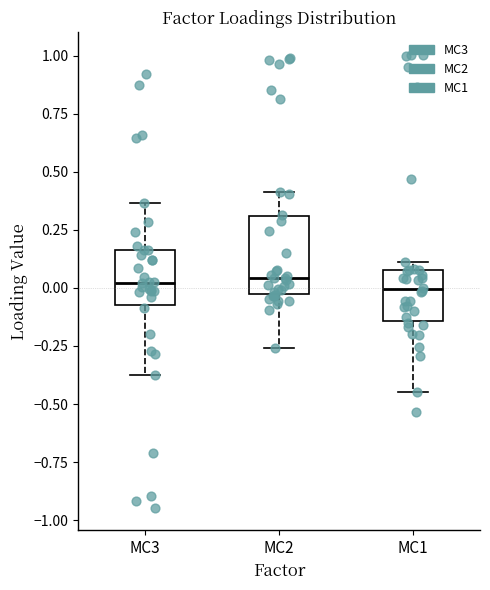

Which box is the tallest, from its lower edge to its upper edge?

MC2